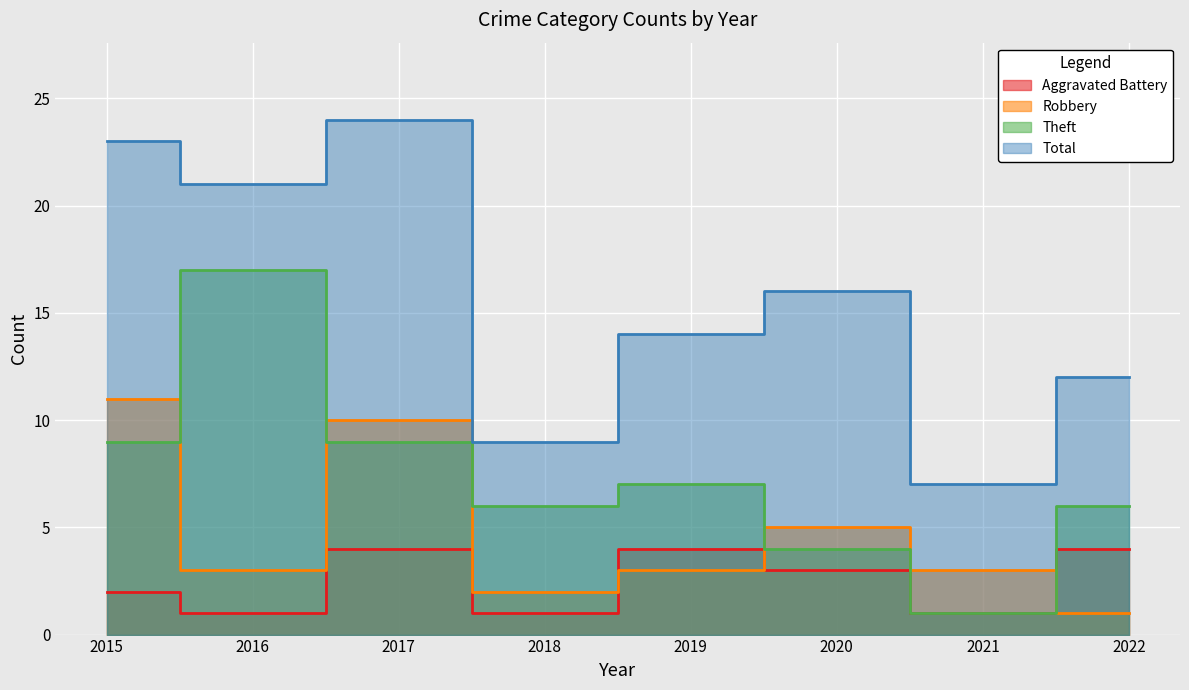

Which series ends up on top after the final intersection of Robbery and Theft?

Theft